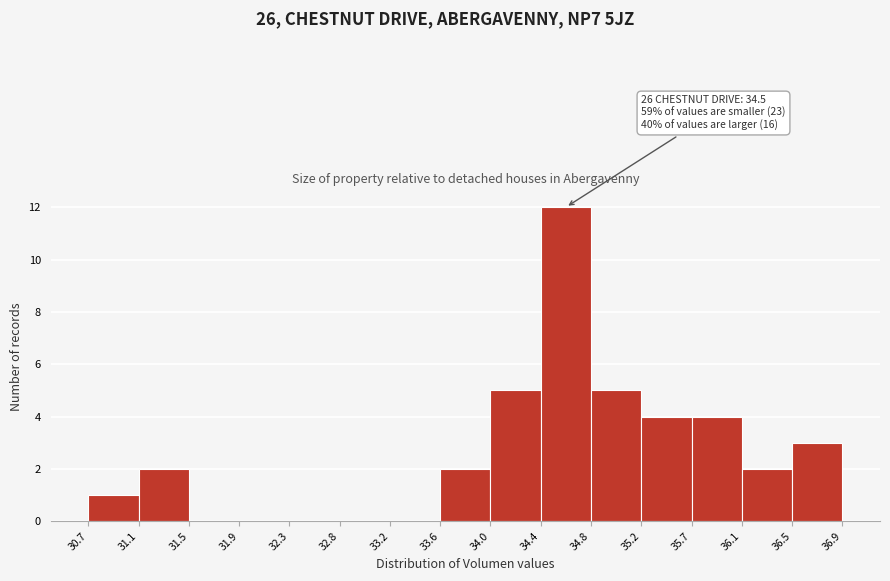

Which range on the x-axis has the tallest bar?

34.4 to 34.8